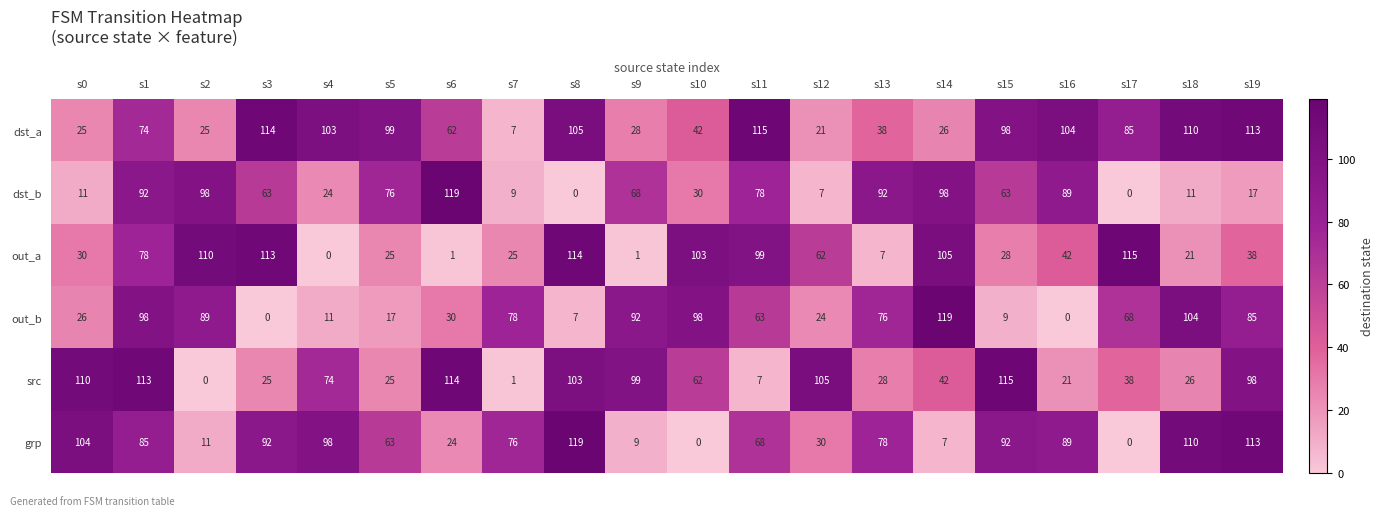

What is the approximate value of src at s5, to the nearest 5?

25